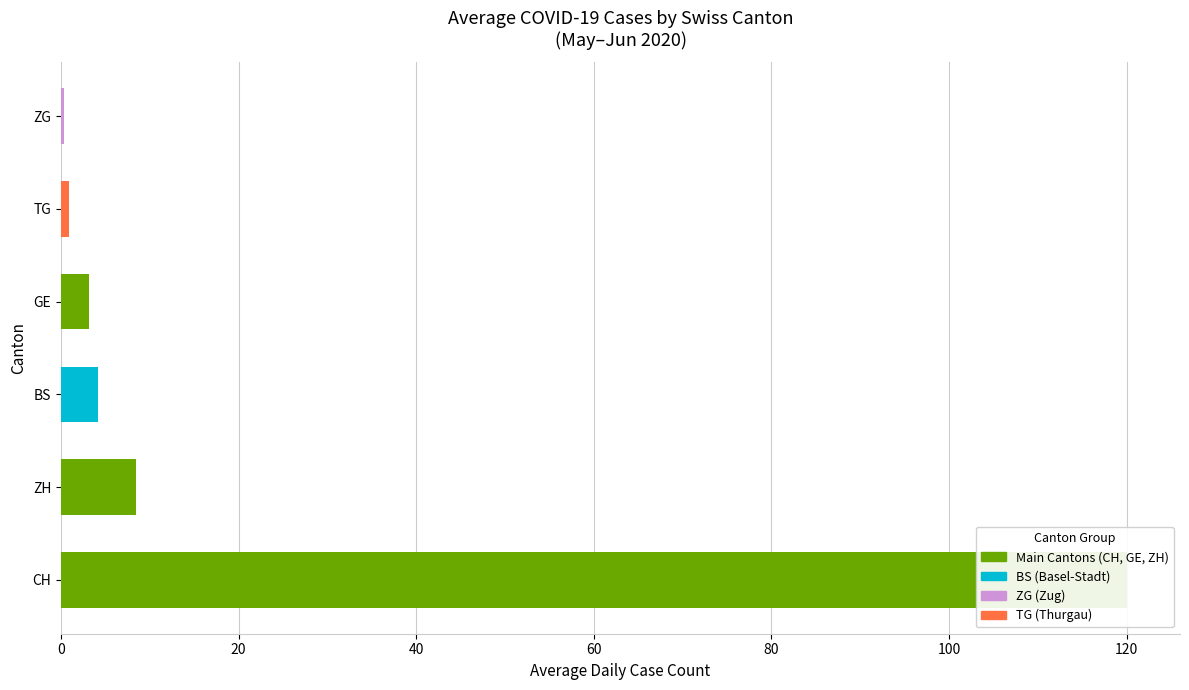

What is the difference between the second highest and second lowest values in the BS series?

3